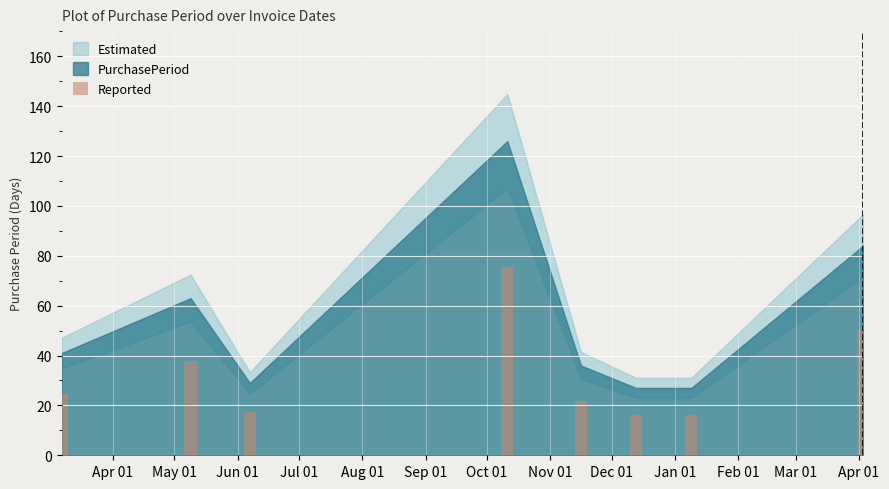

What is the maximum value shown in the chart?

75.6